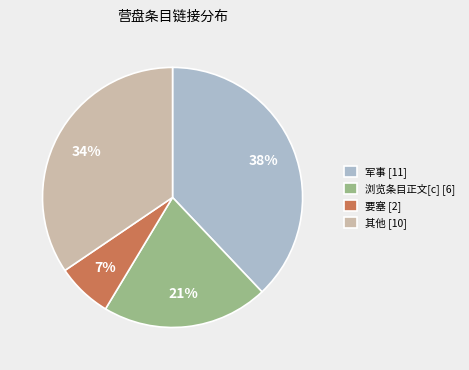

To the nearest percent, what percentage of the pie is 要塞 [2]?

7%